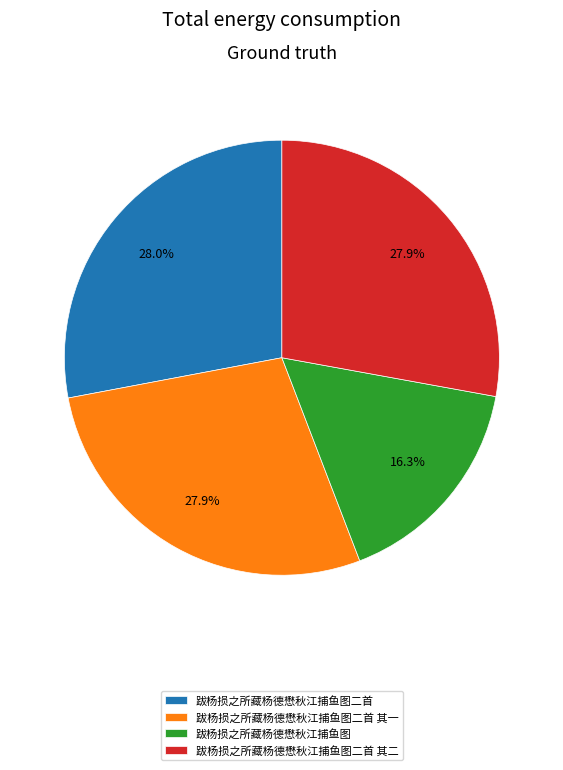

Which category has the smallest portion of the pie?

跋杨损之所藏杨德懋秋江捕鱼图